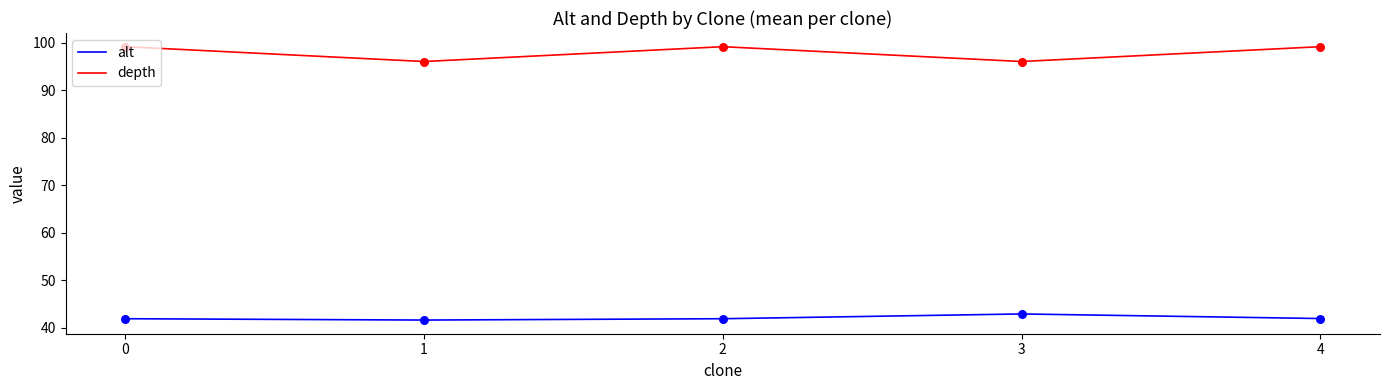

Is the value of alt at 1 greater than the value of depth at 2?

No